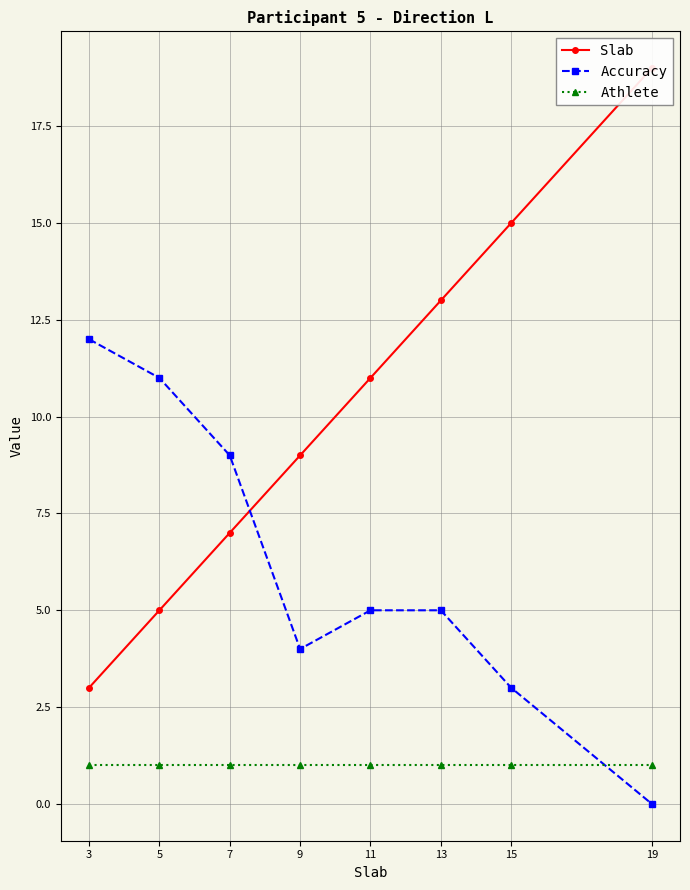

True or false: Slab and Athlete intersect in this chart.

False